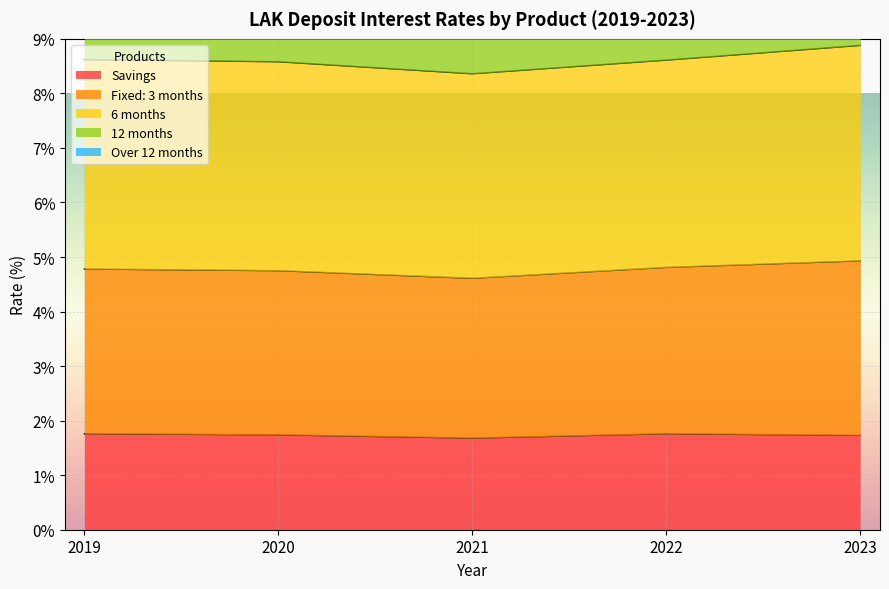

Which category has the lowest value across all series?

2021